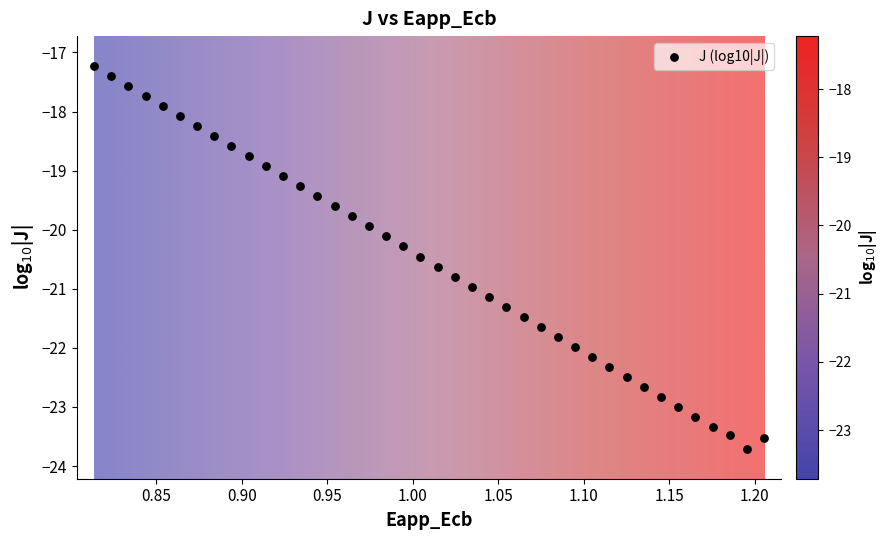

What is the range of Y values (max minus min)?

6.5